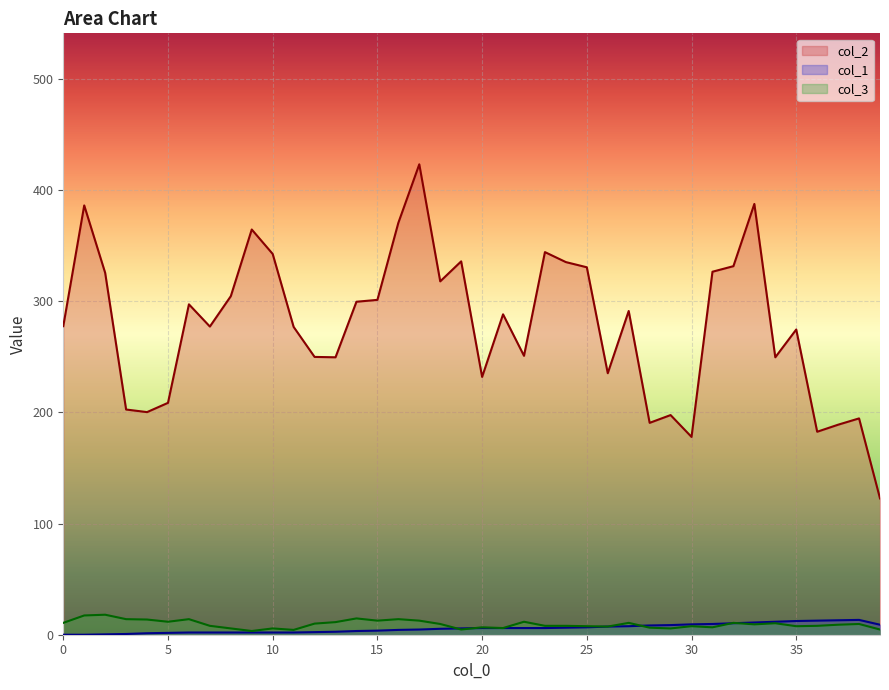

Which series has the widest spread of values?

col_2